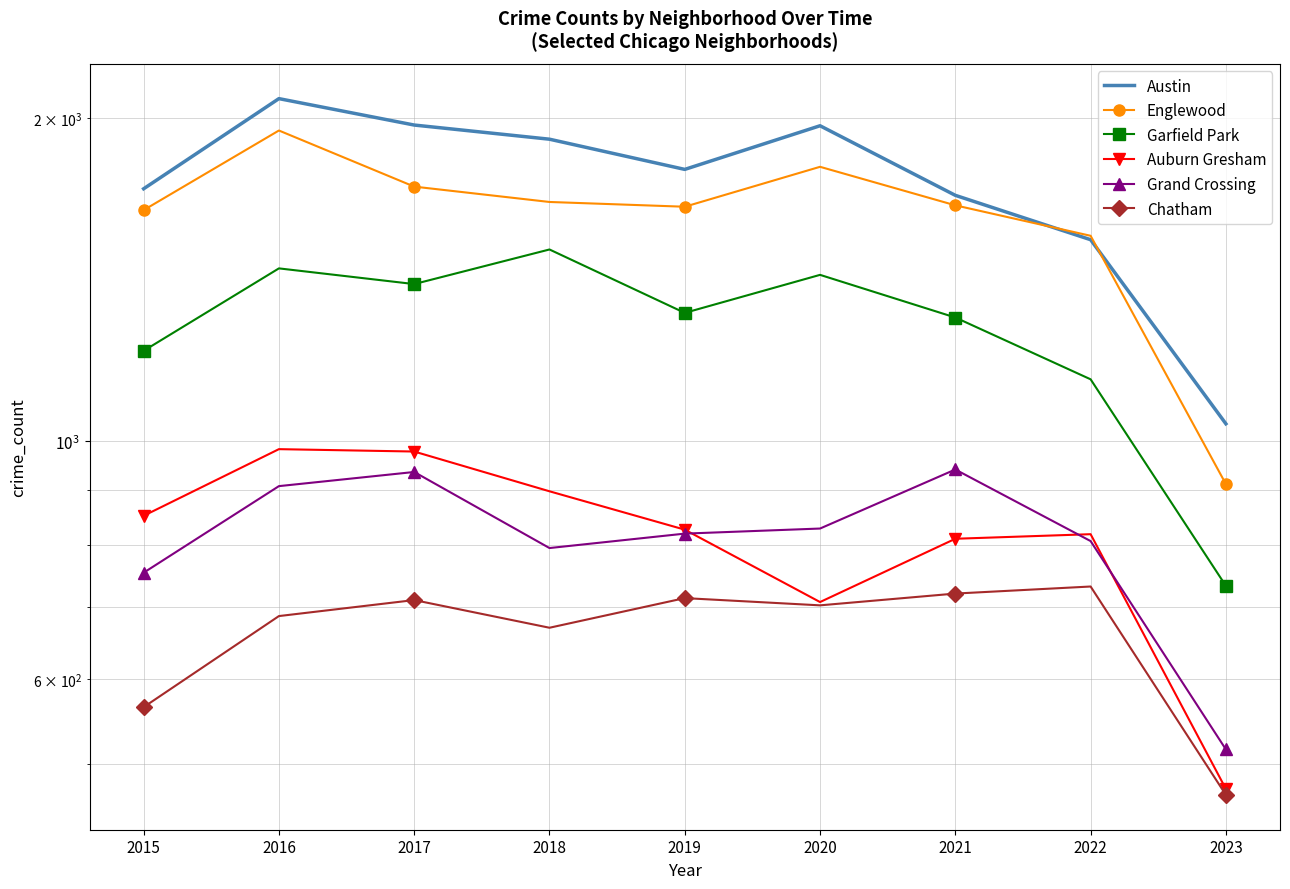

How many values in the Auburn Gresham series exceed 827?

4